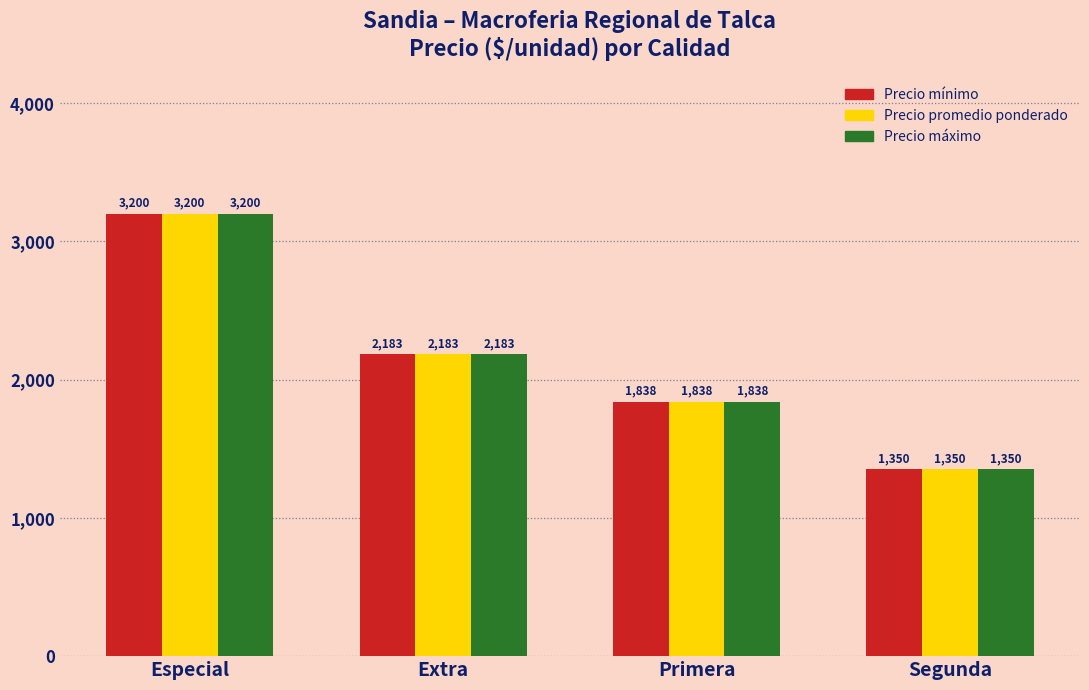

What value does the Precio mínimo series have at Extra?

2183